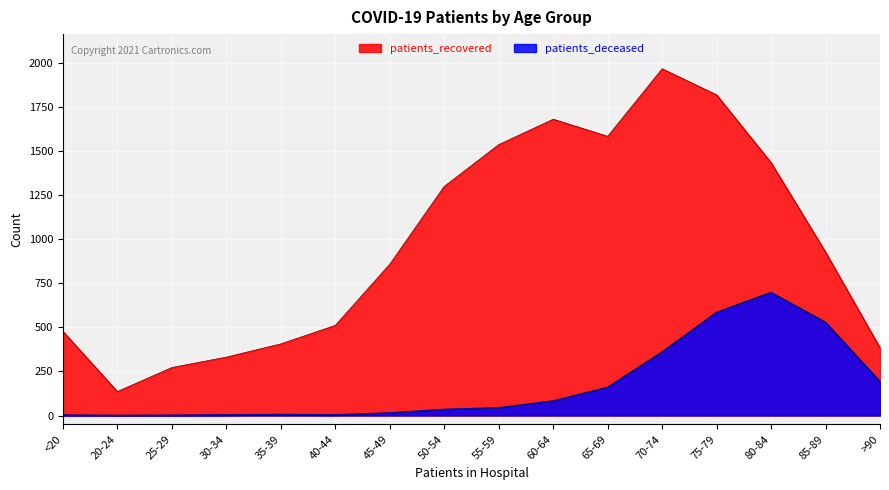

What is the label of the 15th point from the right?

20-24